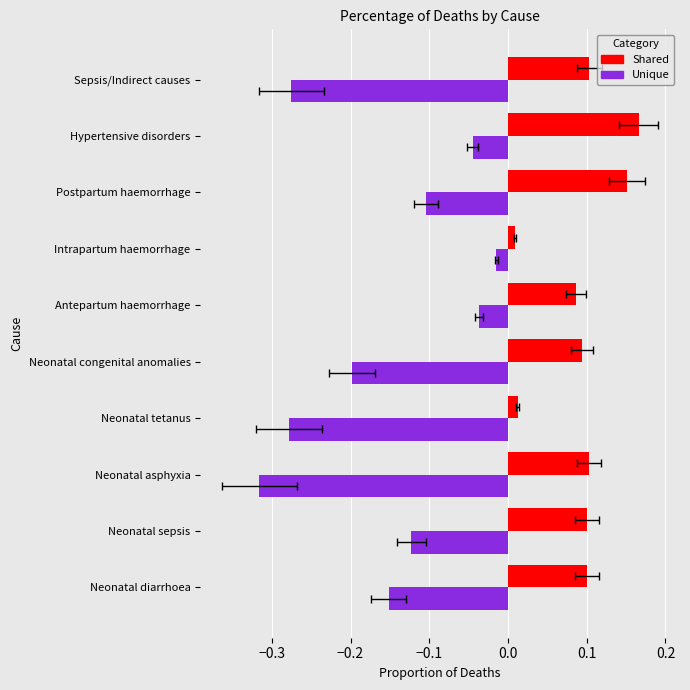

Rank the series at Neonatal sepsis from lowest to highest value.

Unique, Shared